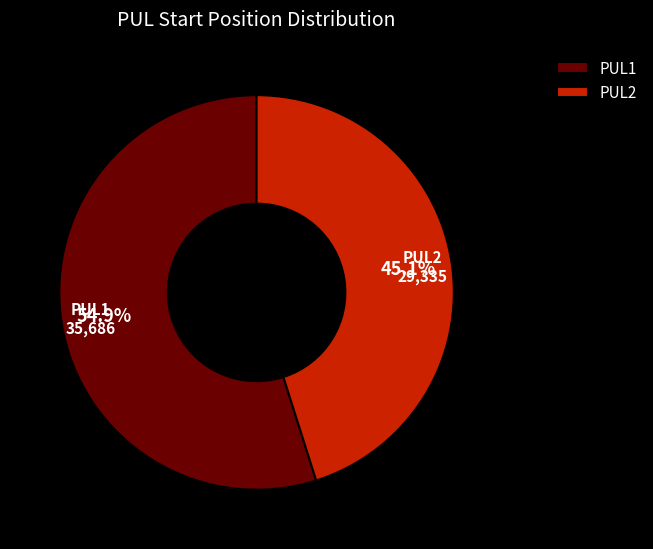

What is the smallest slice in the pie chart?

PUL2